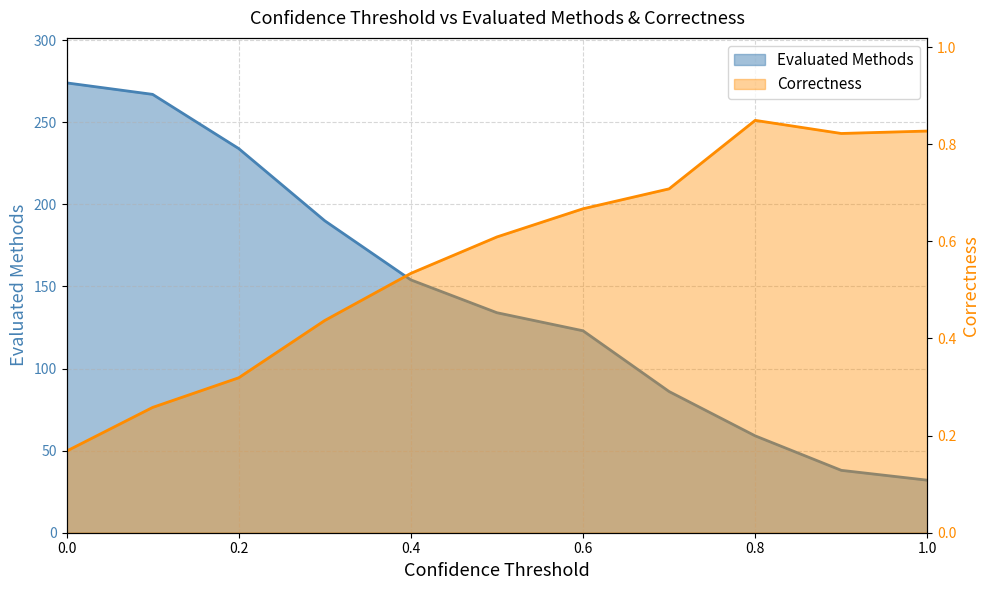

Rank the categories by Evaluated Methods value from lowest to highest.

1.0, 0.9, 0.8, 0.7, 0.6, 0.5, 0.4, 0.3, 0.2, 0.1, 0.0